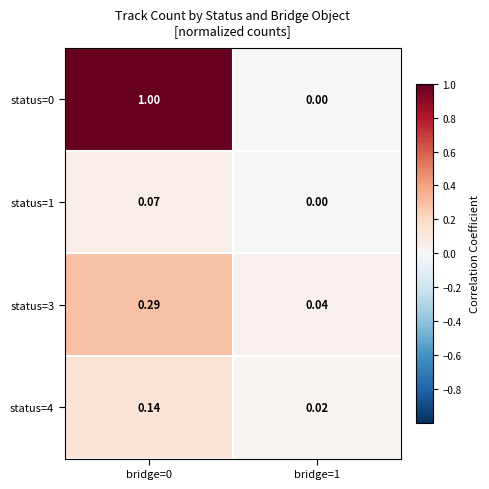

Is the value of status=4 at bridge=1 greater than the value of status=0 at bridge=0?

No